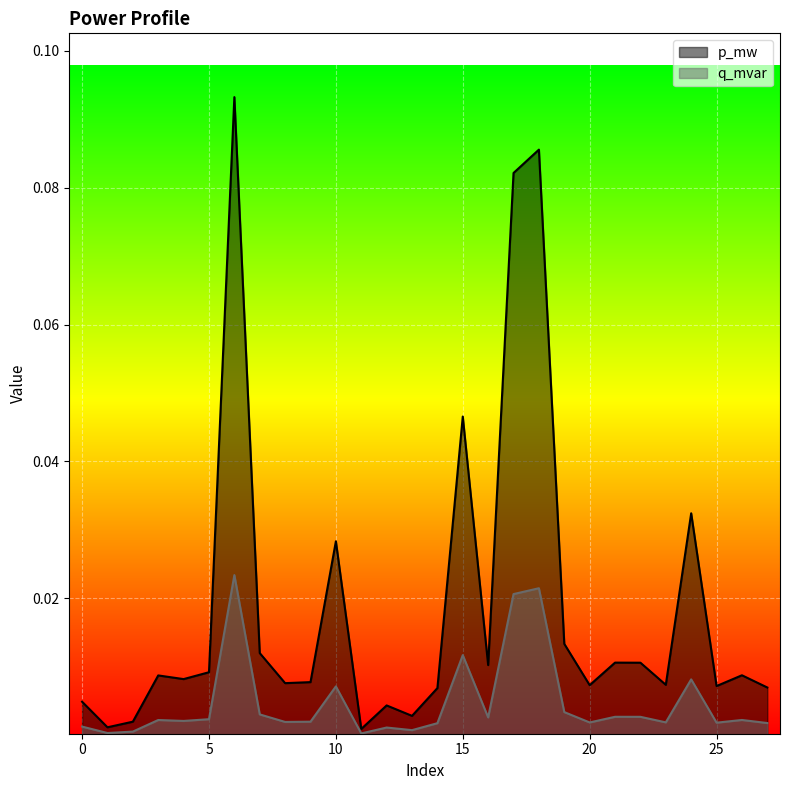

At which category is the sum across all series the highest?

6